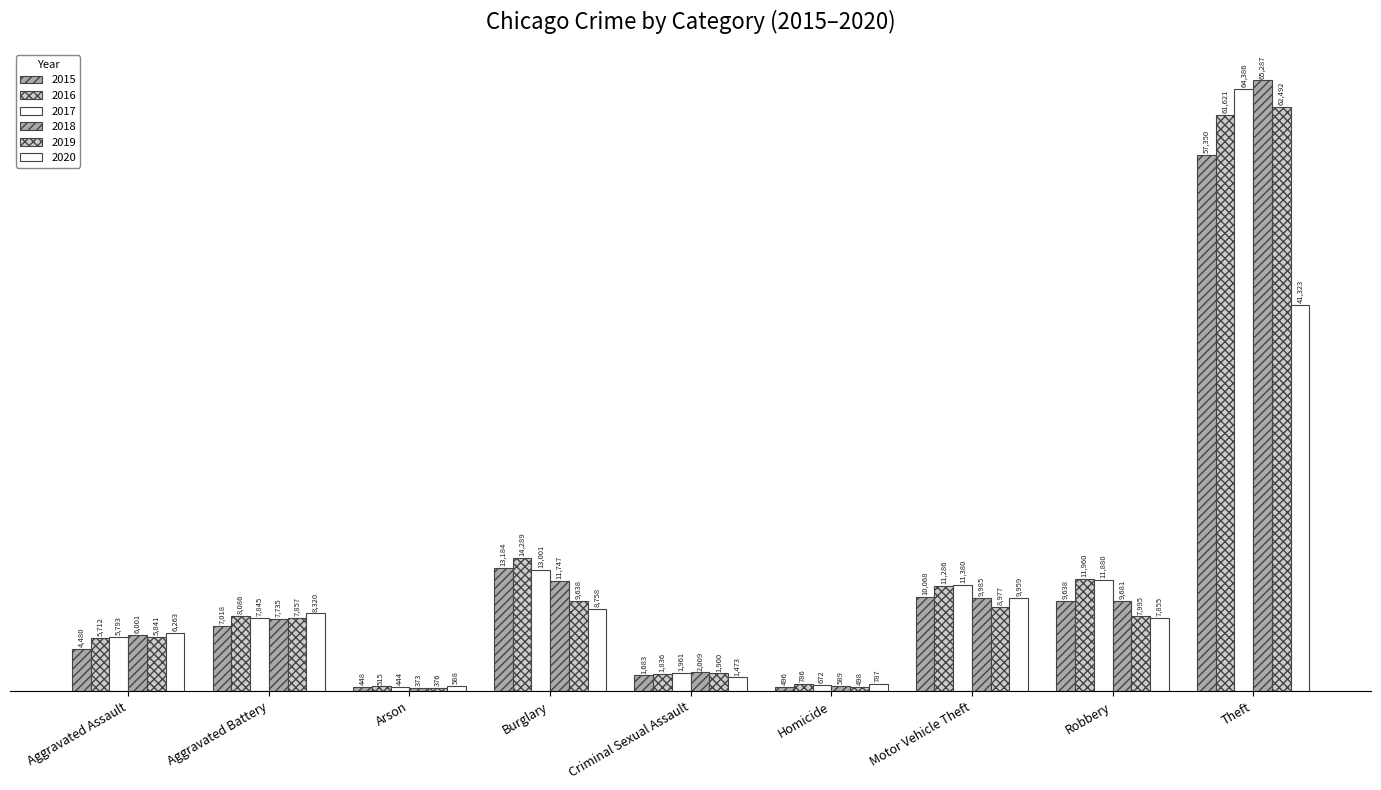

Rank the categories by 2020 value from highest to lowest.

Theft, Motor Vehicle Theft, Burglary, Aggravated Battery, Robbery, Aggravated Assault, Criminal Sexual Assault, Homicide, Arson